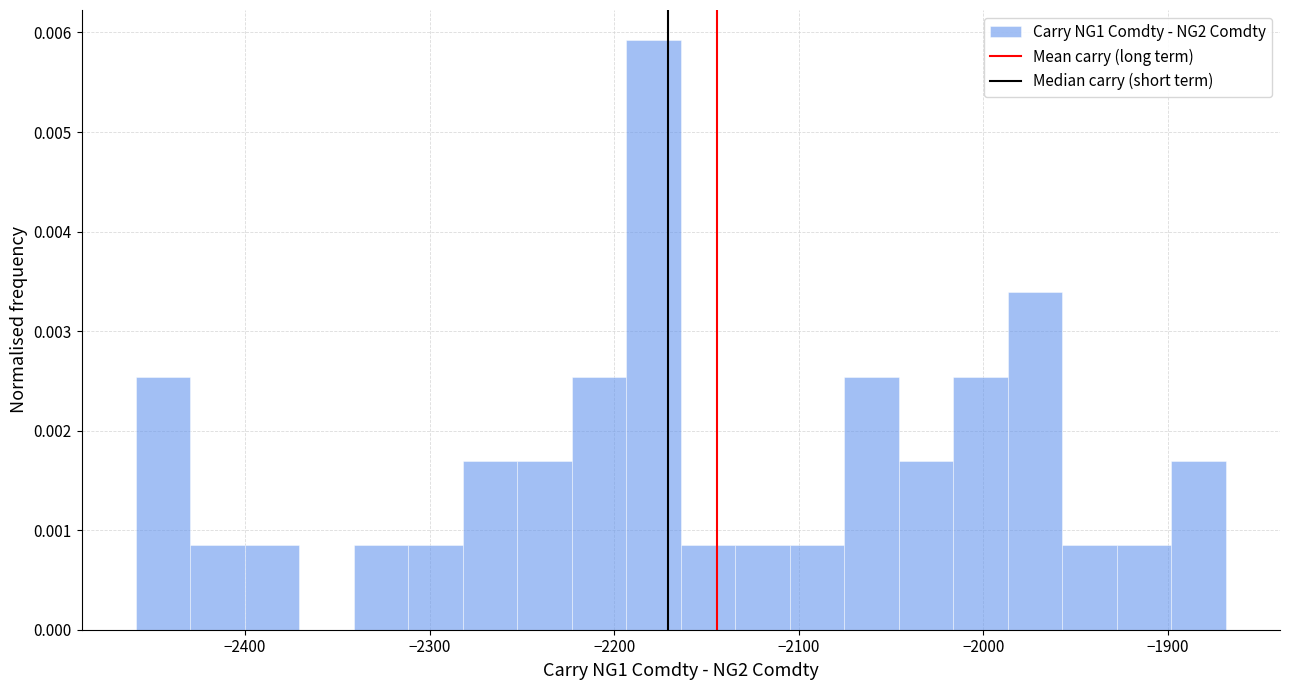

Around what value on the x-axis is the tallest bar? Give the approximate position of its centre, as read against the axis.

-2180